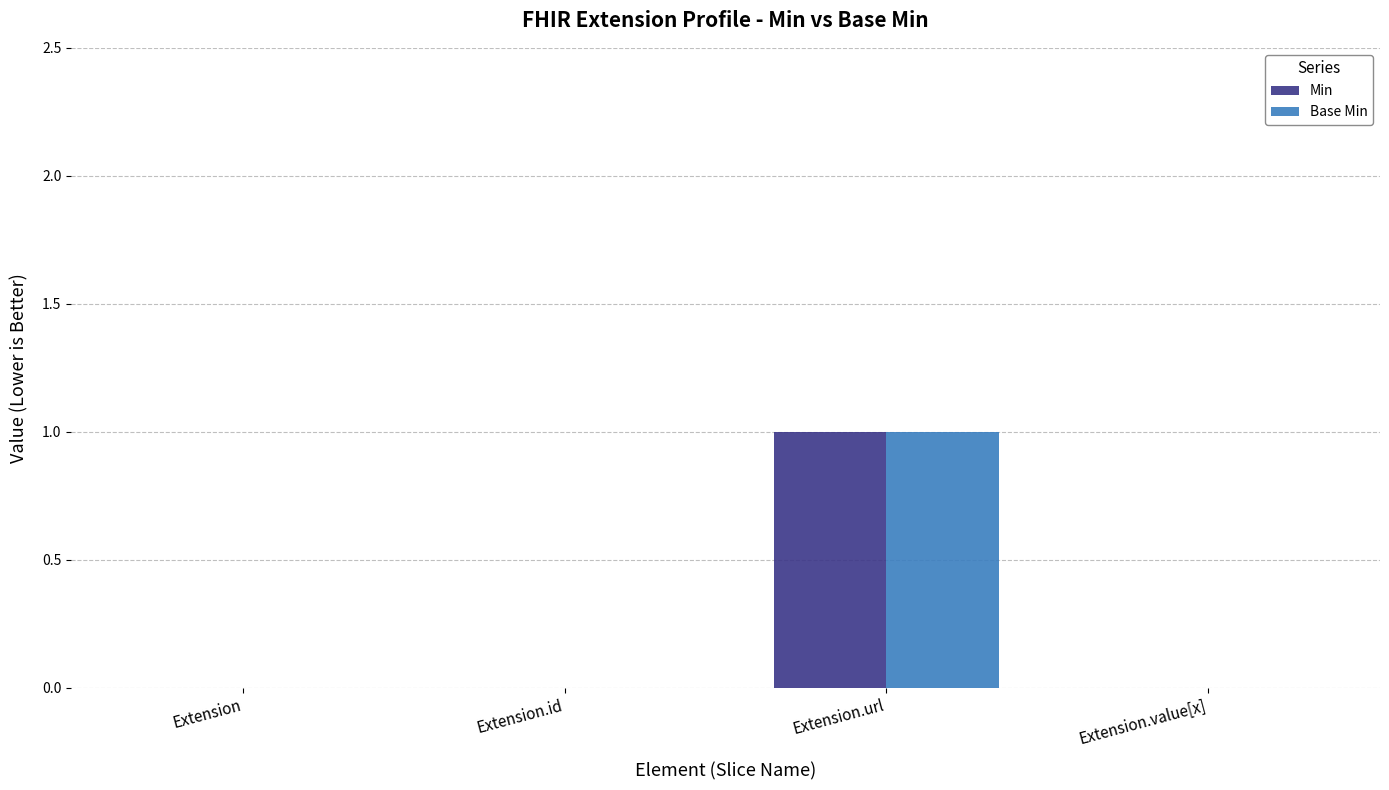

What is the sum of the Min values at Extension.url and Extension.value[x]?

1